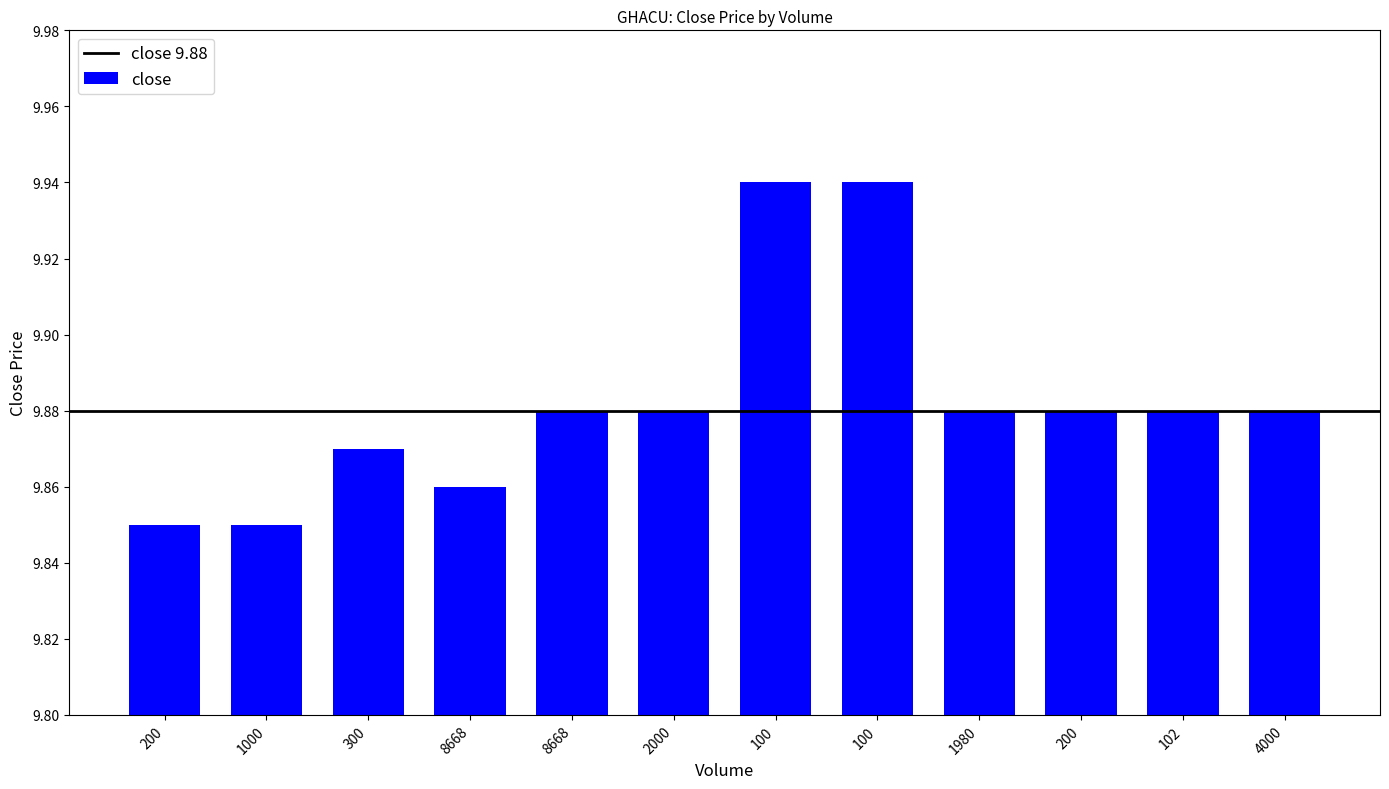

Reading left to right, transcribe all the data shown in this chart.

200=9.8	1000=9.8	300=9.9	8668=9.9	8668=9.9	2000=9.9	100=9.9	100=9.9	1980=9.9	200=9.9	102=9.9	4000=9.9